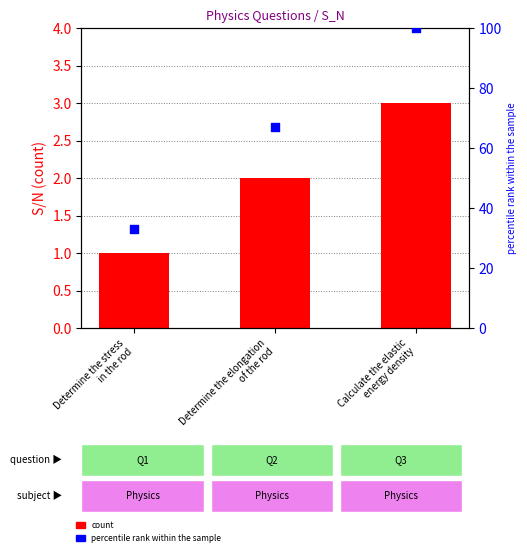

Which series reaches the maximum Y coordinate?

percentile rank within the sample